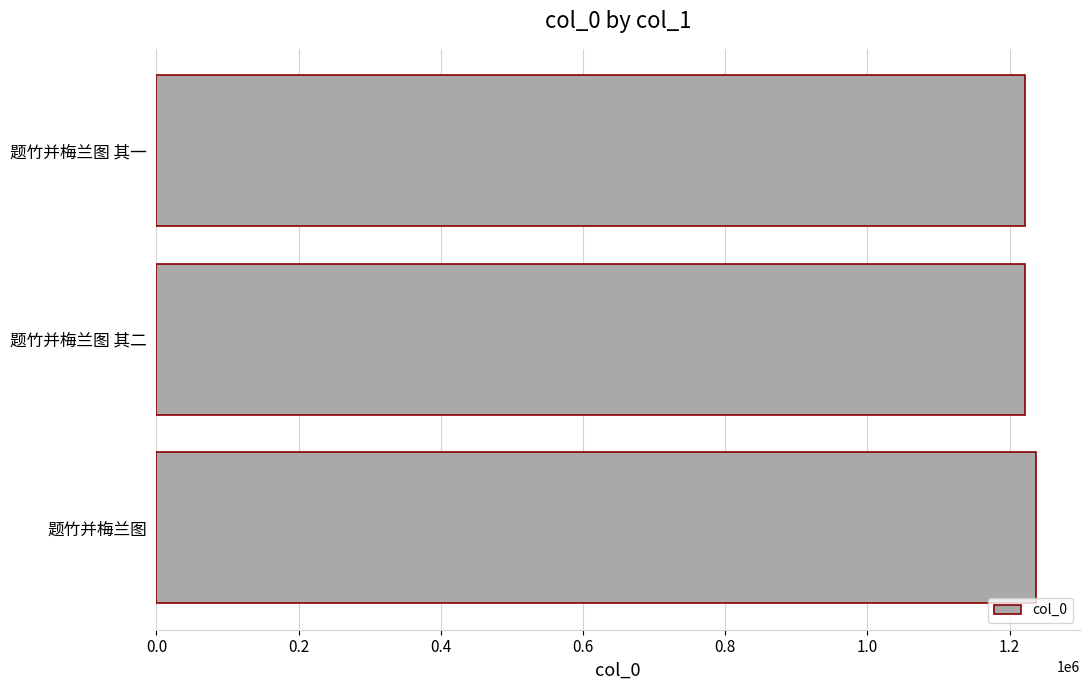

What is the maximum value shown in the chart?

1237082